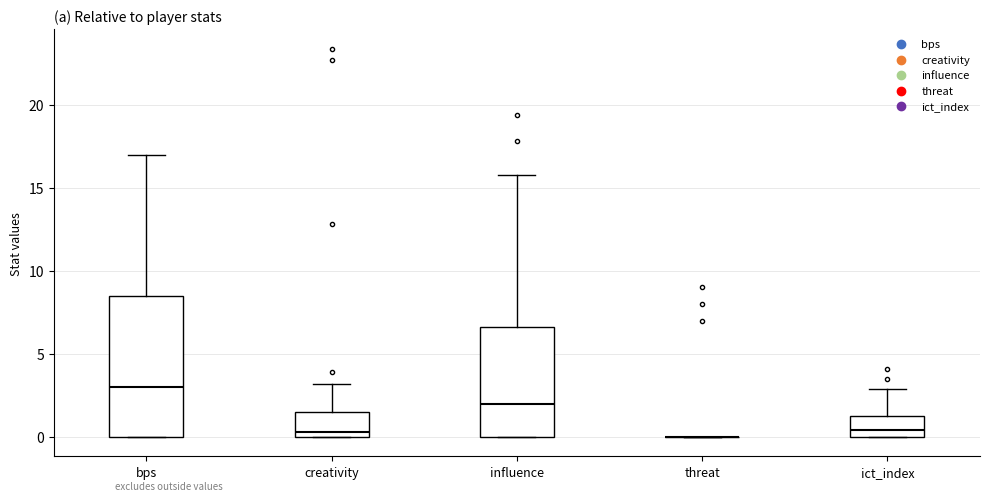

Where is the upper edge of the box for ict_index on the y-axis? The values are not printed on the chart, so give them approximately, as read against the axis.

1.5